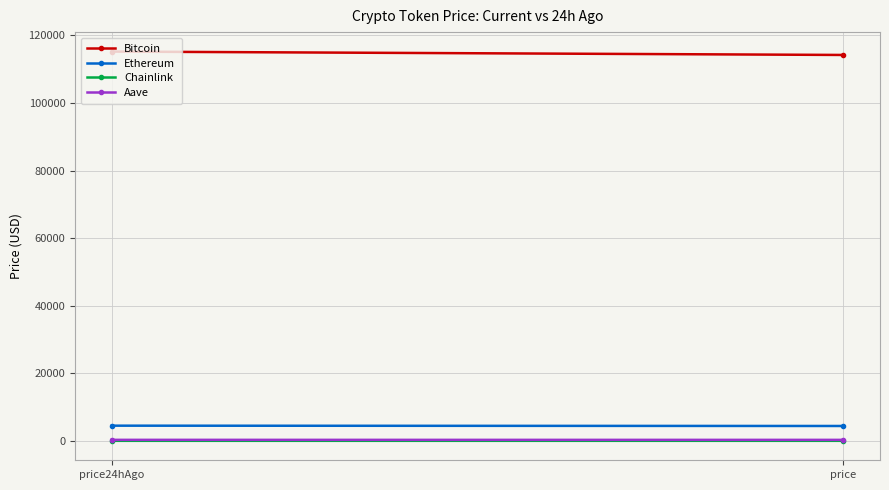

What is the difference between the highest and lowest values at price24hAgo?

115198.4